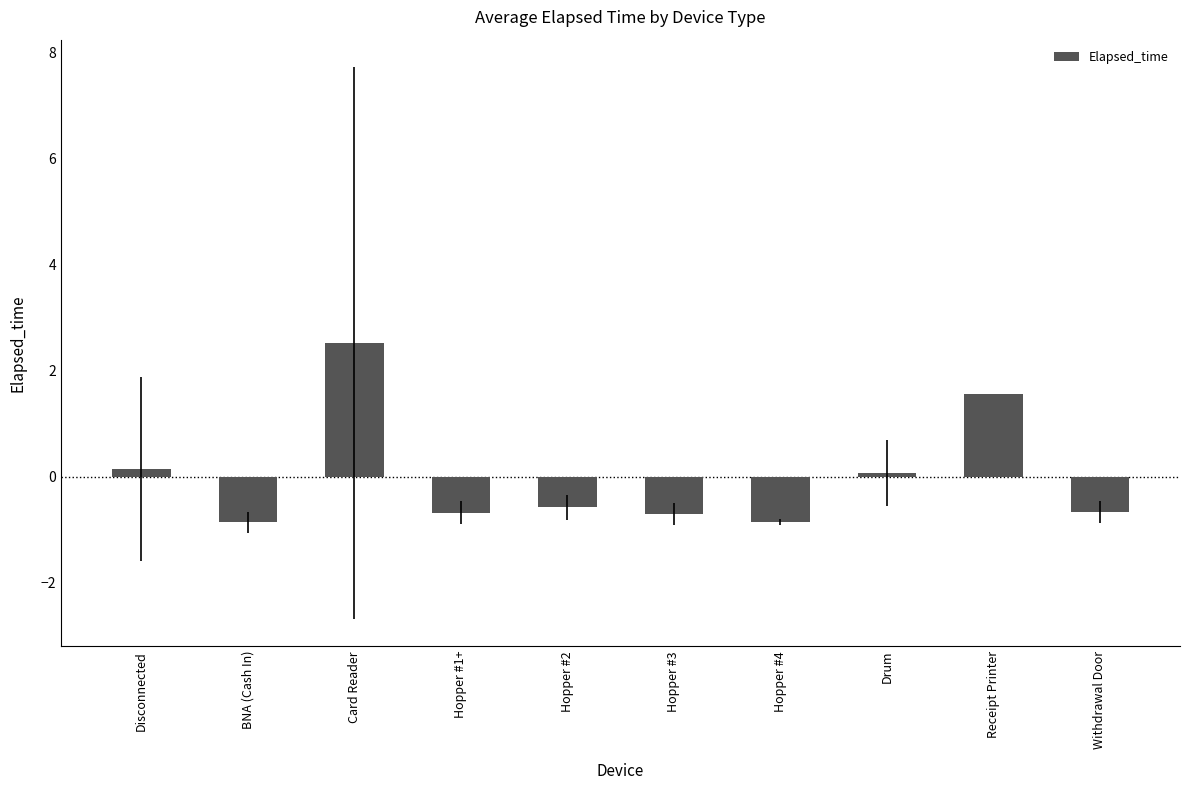

At which category does the chart reach its peak across all series?

Card Reader